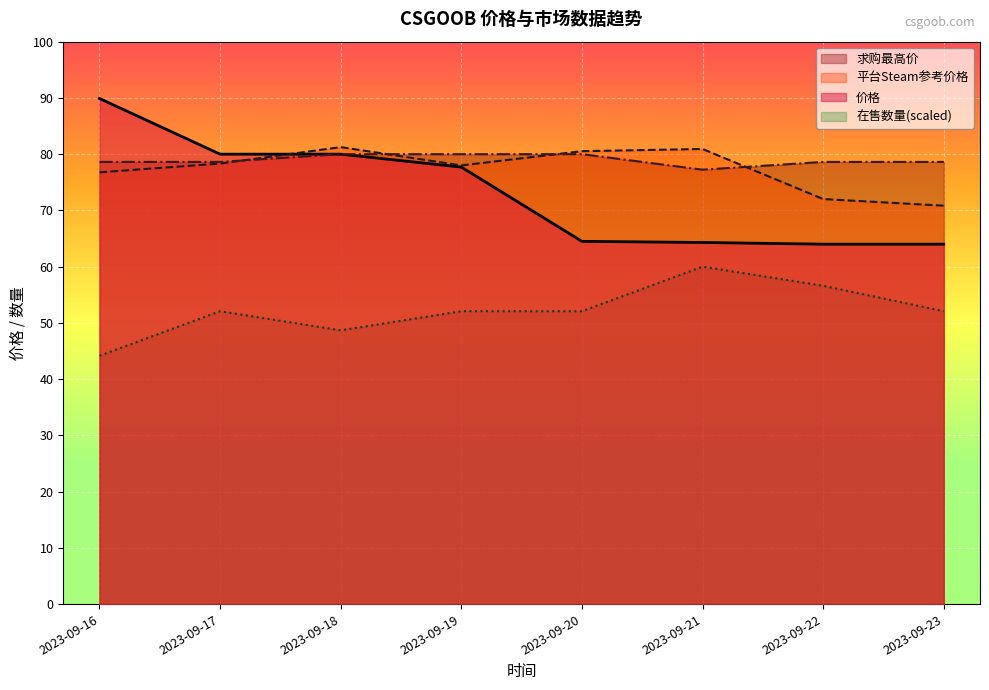

At how many categories does at least one series exceed 47?

8